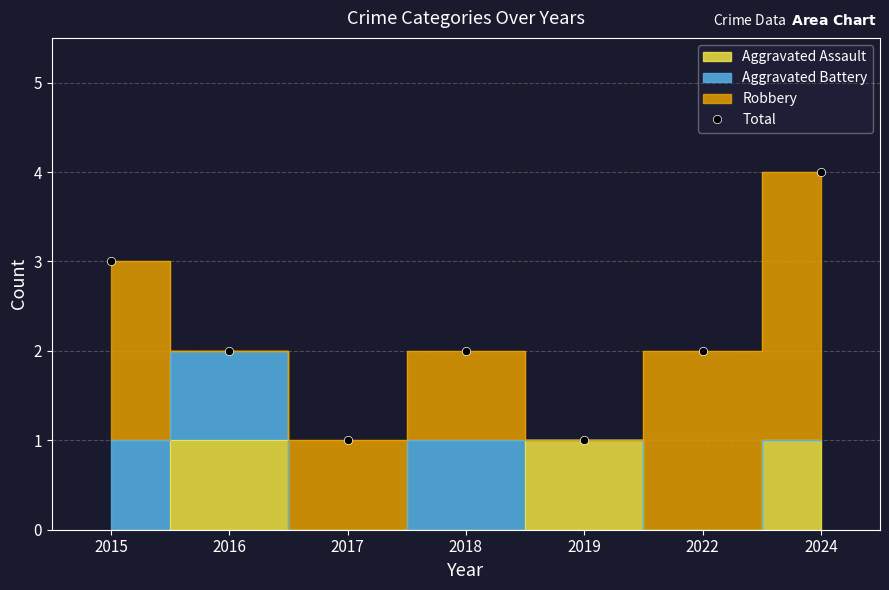

What is the approximate value at 2018?

2